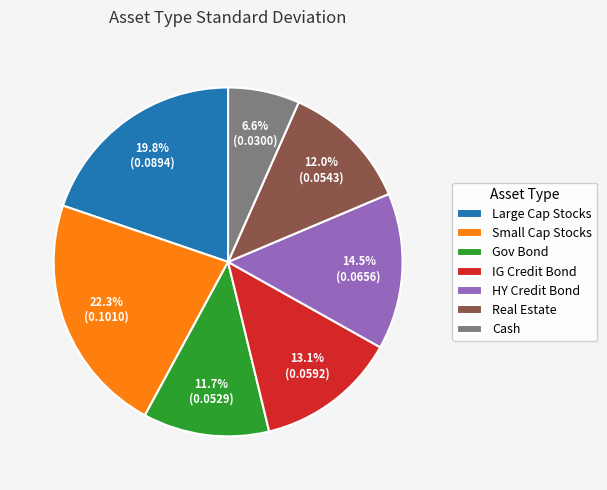

To the nearest percent, what is the difference between the largest and smallest slice percentages?

16%